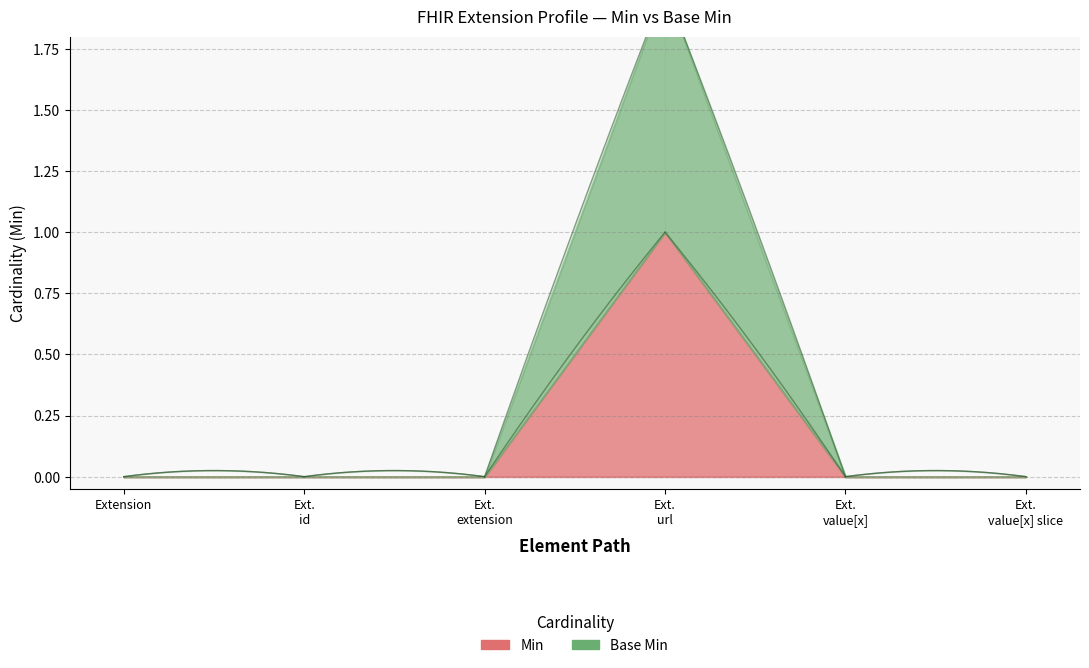

Rank the series at Extension.value[x] slice from lowest to highest value.

Min, Base Min